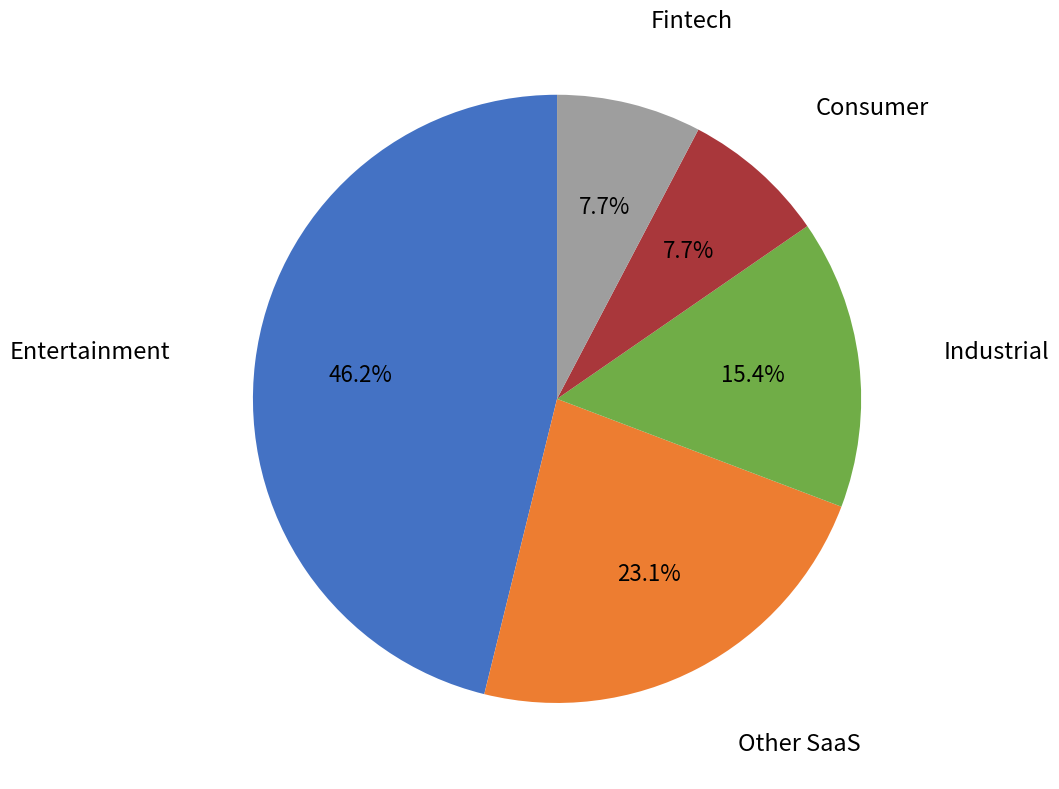

The Other SaaS slice represents 23% of the pie. True or false?

True